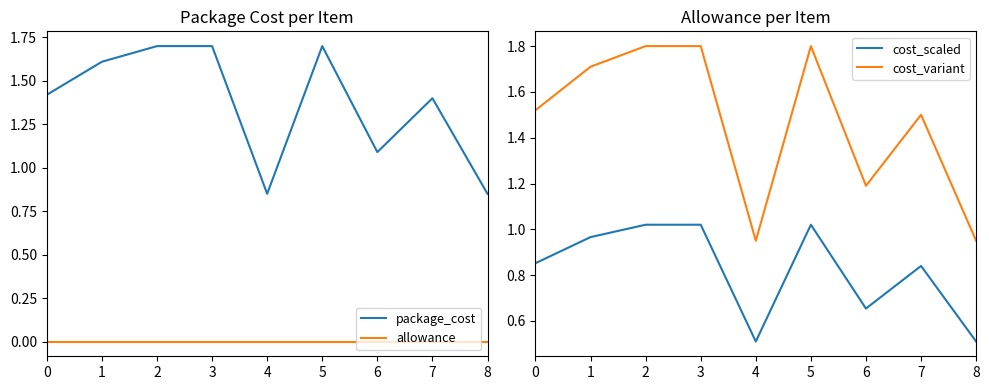

Between 4 and 6, which series saw the biggest shift?

cost_variant